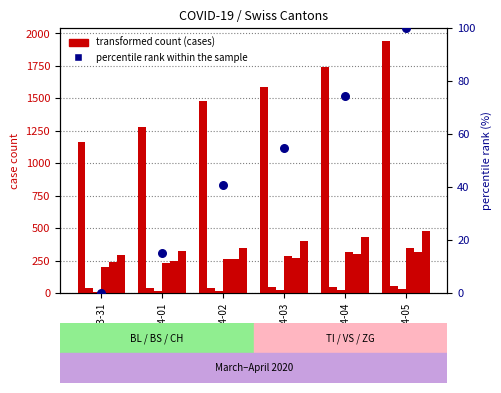

Which series has the largest Y range (max minus min)?

CH